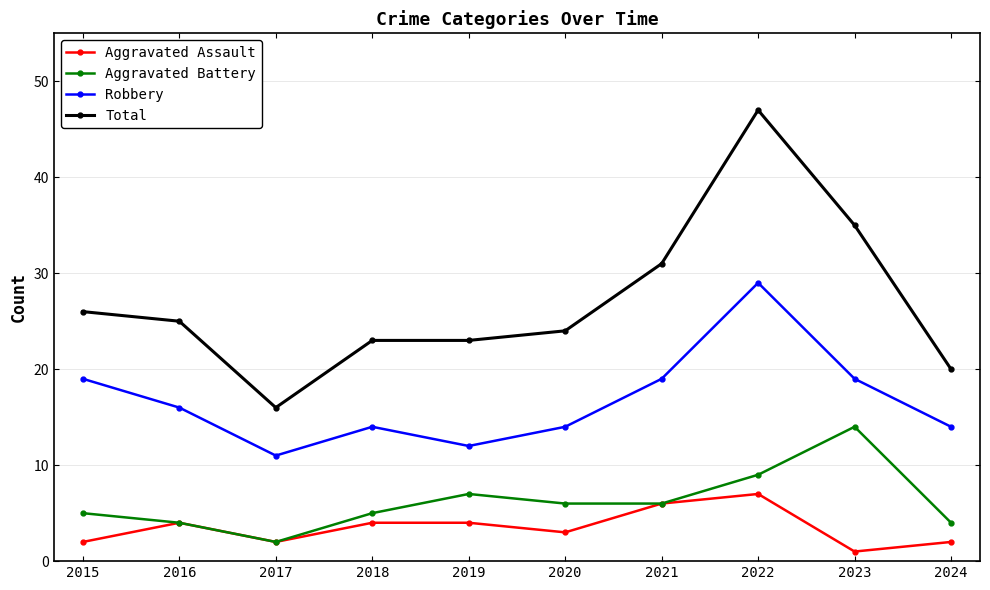

Reading left to right, extract all data points from this chart.

Aggravated Assault: 2	4	2	4	4	3	6	7	1	2
Aggravated Battery: 5	4	2	5	7	6	6	9	14	4
Robbery: 19	16	11	14	12	14	19	29	19	14
Total: 26	25	16	23	23	24	31	47	35	20